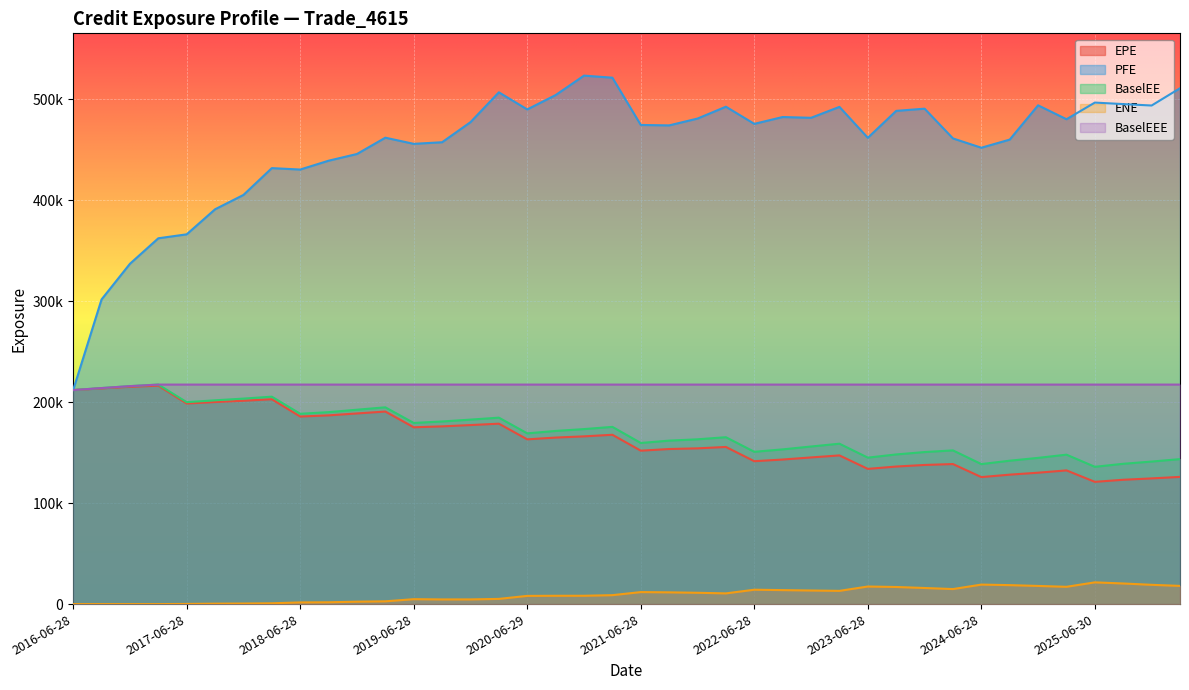

What is the sum of the PFE values at 2023-06-28 and 2017-12-28?

866688.0